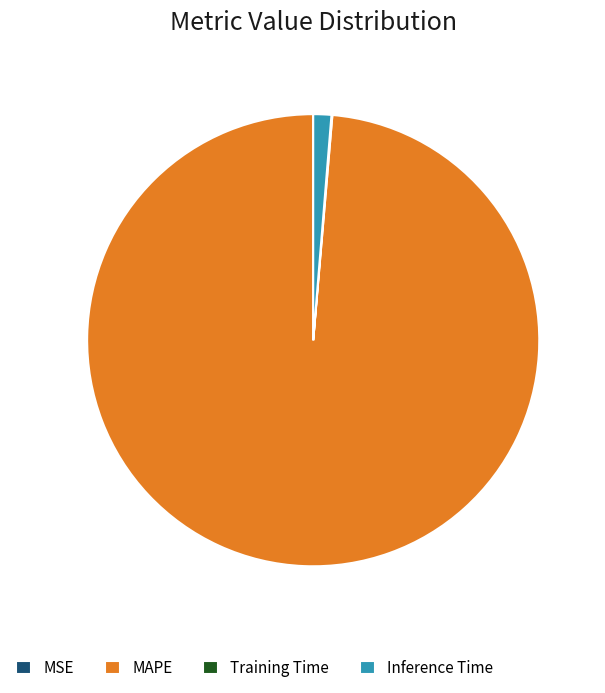

Which category accounts for the majority?

MAPE